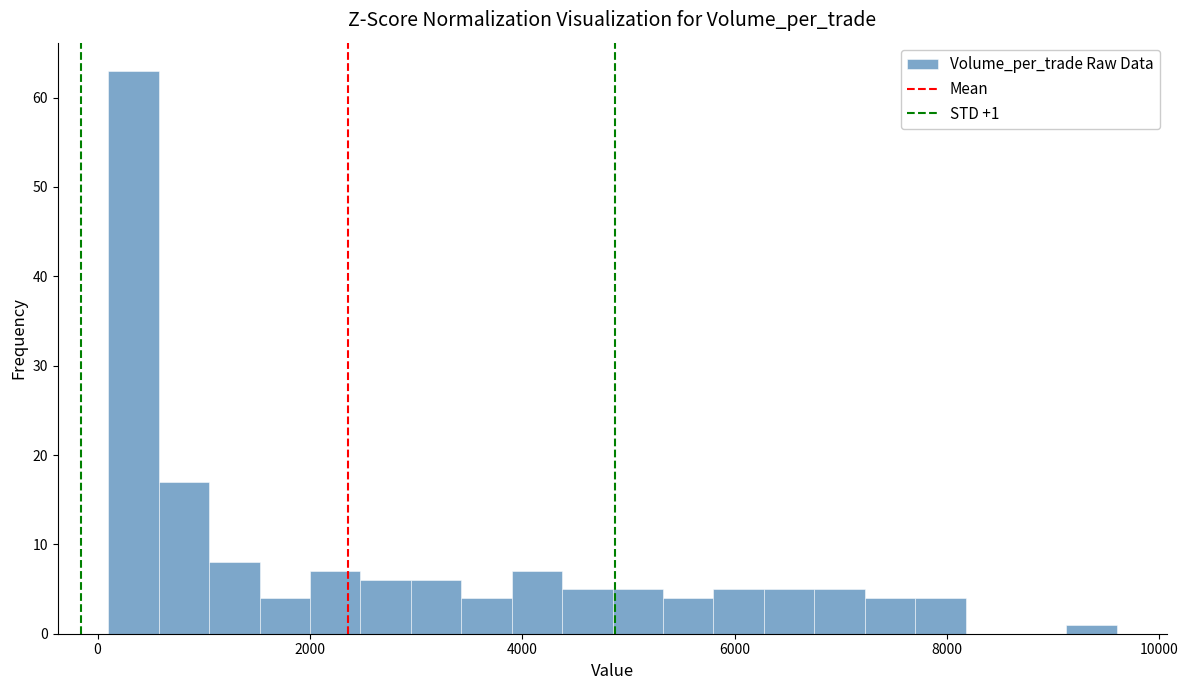

Read against the x-axis, roughly where is the centre of the tallest bar?

400